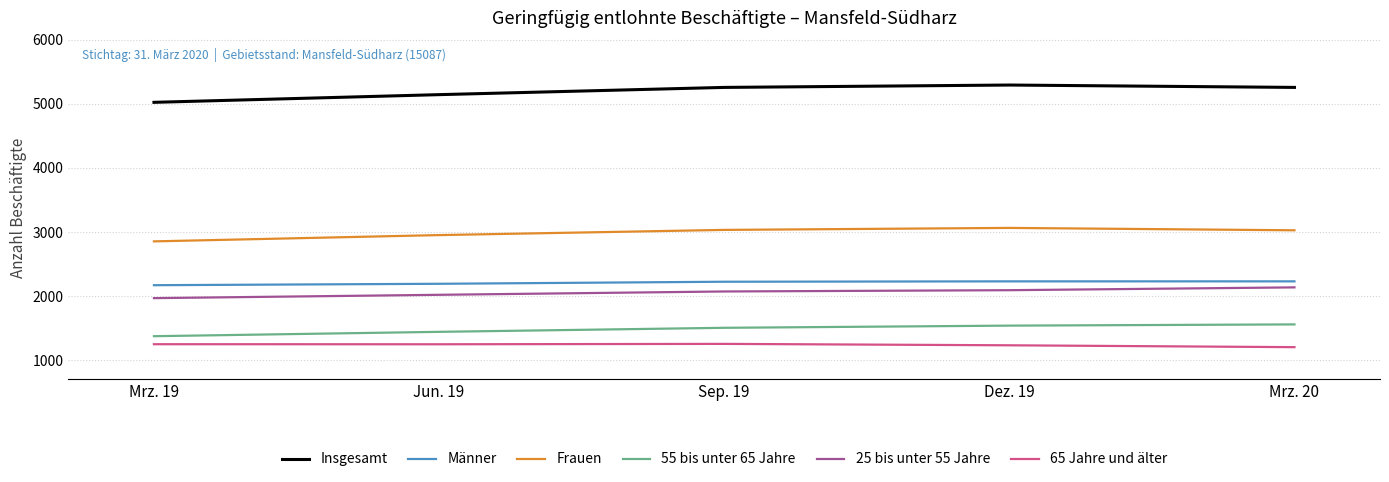

What is the total value across all series at Mrz. 20?

15411